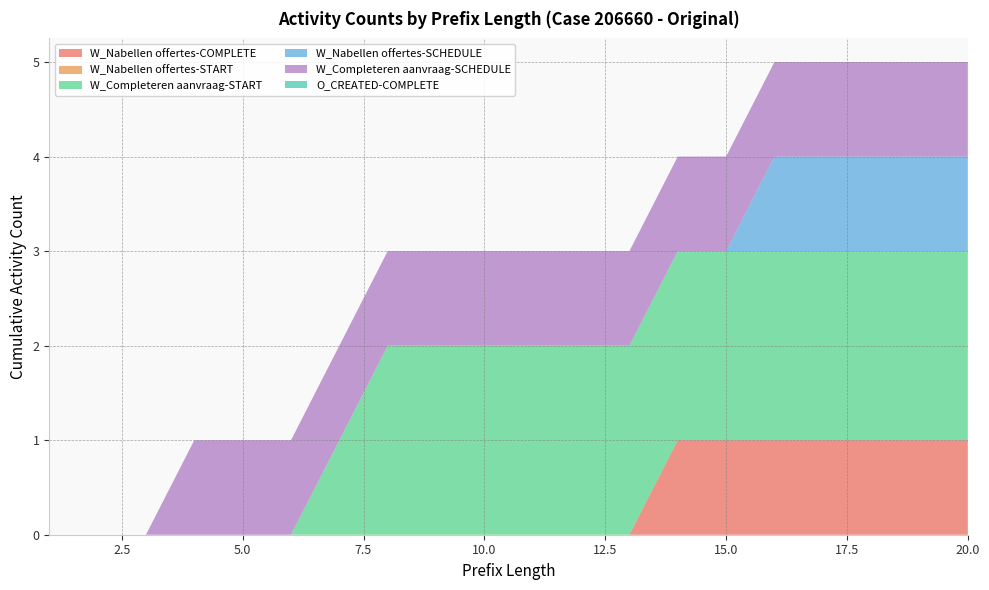

Reading right to left, list all the values displayed in this chart.

W_Nabellen offertes-COMPLETE: 20=1	19=1	18=1	17=1	16=1	15=1	14=1	13=0	12=0	11=0	10=0	9=0	8=0	7=0	6=0	5=0	4=0	3=0	2=0	1=0
W_Nabellen offertes-START: 20=0	19=0	18=0	17=0	16=0	15=0	14=0	13=0	12=0	11=0	10=0	9=0	8=0	7=0	6=0	5=0	4=0	3=0	2=0	1=0
W_Completeren aanvraag-START: 20=2	19=2	18=2	17=2	16=2	15=2	14=2	13=2	12=2	11=2	10=2	9=2	8=2	7=1	6=0	5=0	4=0	3=0	2=0	1=0
W_Nabellen offertes-SCHEDULE: 20=1	19=1	18=1	17=1	16=1	15=0	14=0	13=0	12=0	11=0	10=0	9=0	8=0	7=0	6=0	5=0	4=0	3=0	2=0	1=0
W_Completeren aanvraag-SCHEDULE: 20=1	19=1	18=1	17=1	16=1	15=1	14=1	13=1	12=1	11=1	10=1	9=1	8=1	7=1	6=1	5=1	4=1	3=0	2=0	1=0
O_CREATED-COMPLETE: 20=0	19=0	18=0	17=0	16=0	15=0	14=0	13=0	12=0	11=0	10=0	9=0	8=0	7=0	6=0	5=0	4=0	3=0	2=0	1=0